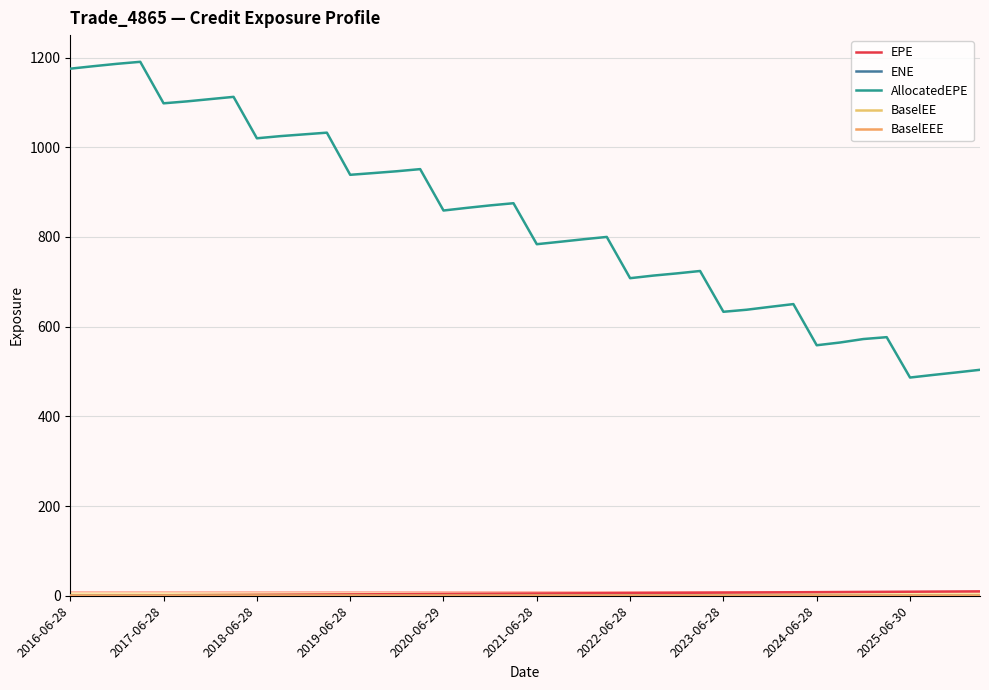

How many lines are shown in the chart?

5